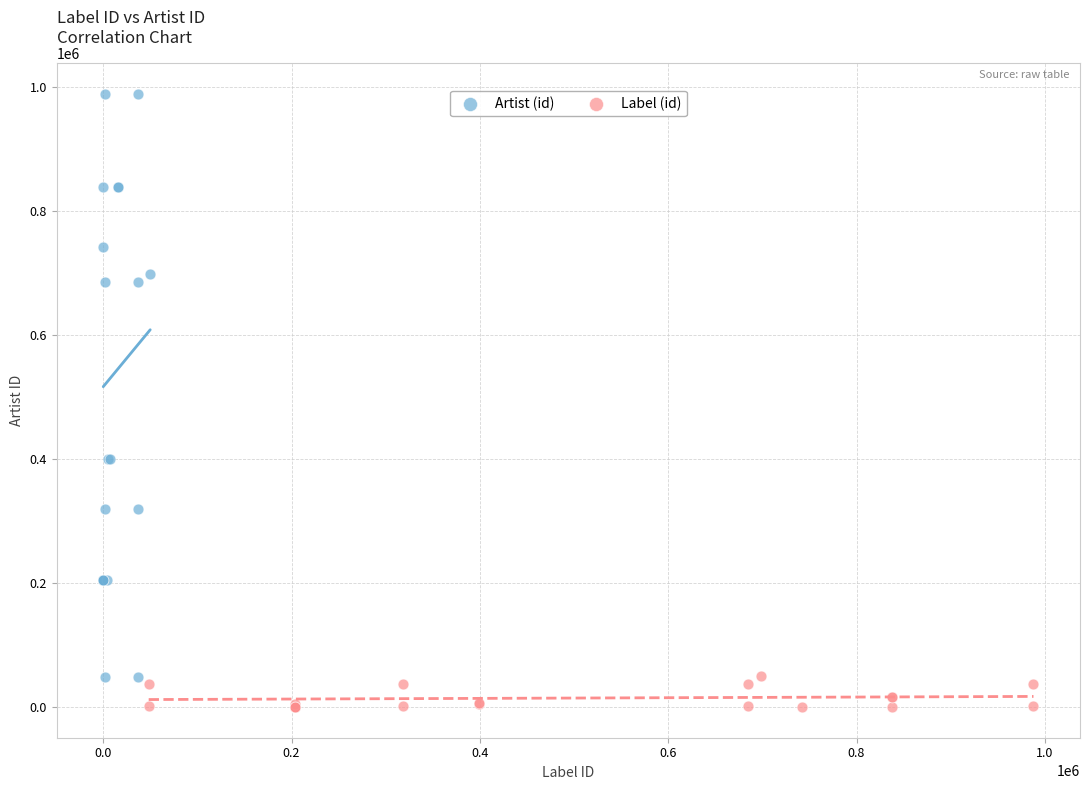

Which series contains the lowest Y value?

Label (id)